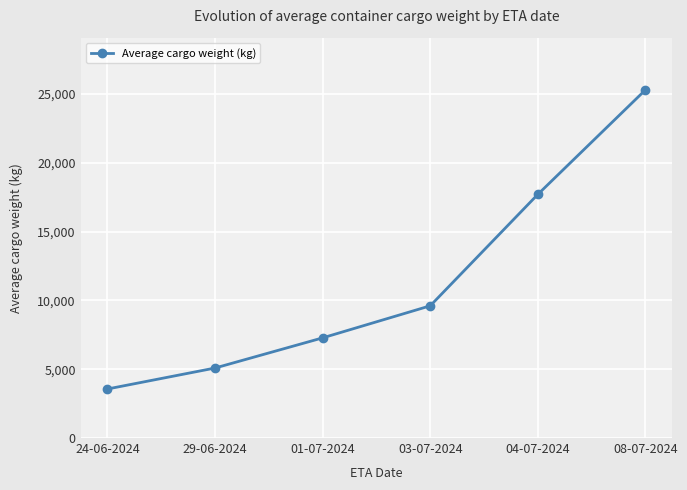

What is the difference between the maximum and minimum values?

21739